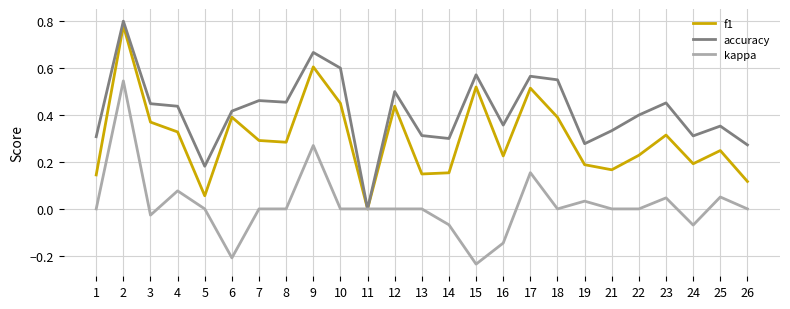

Rank the series by their average value, from highest to lowest.

accuracy, f1, kappa